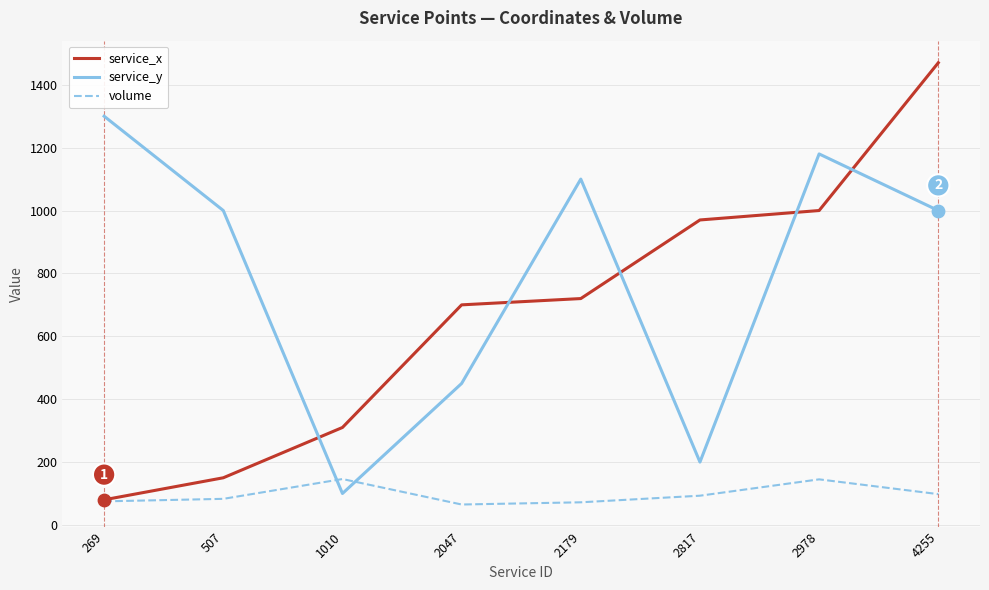

What is the difference between the highest and lowest values at 2978?

1035